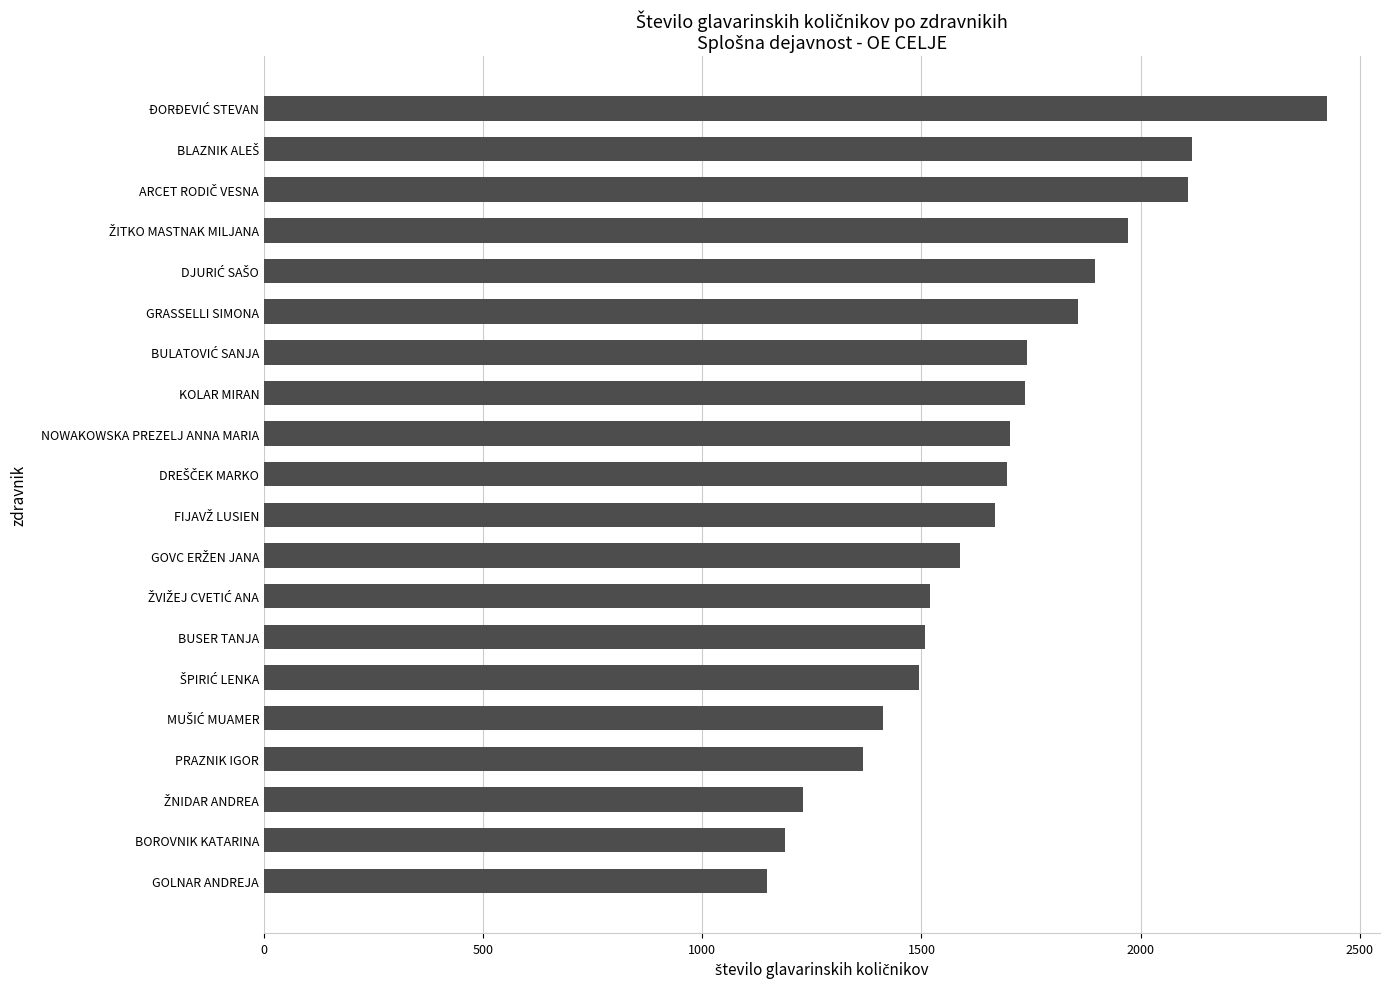

What is the average value?

1668.5